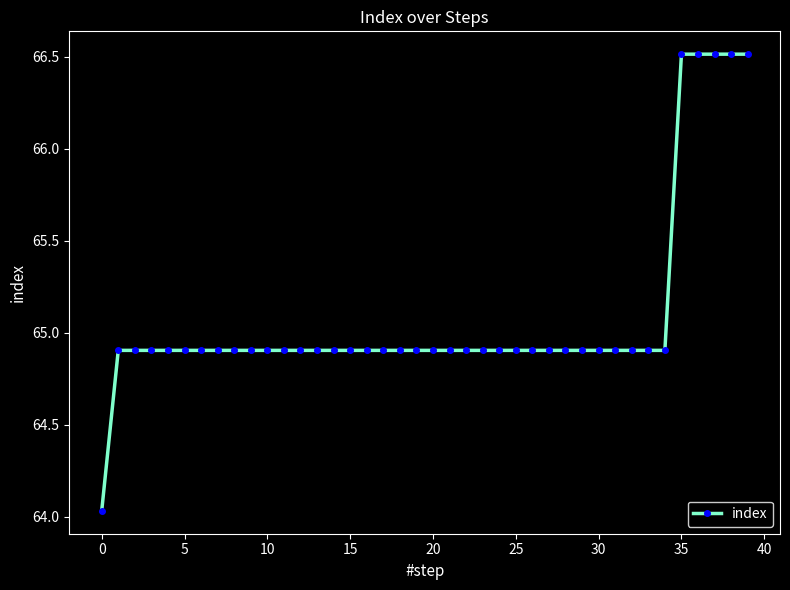

What is the greatest value displayed?

66.5